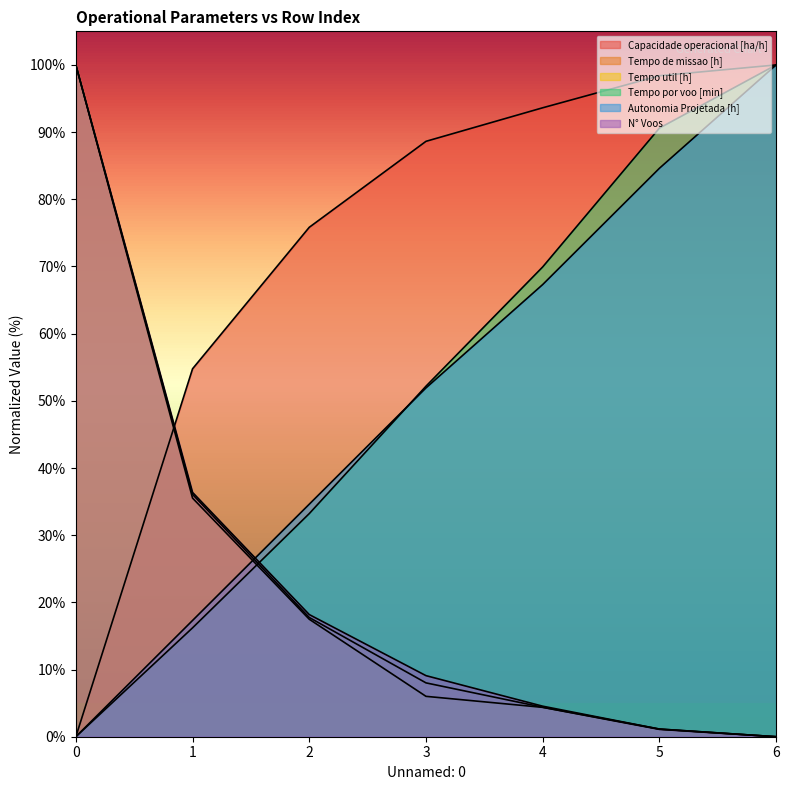

What is the difference between the Tempo por voo [min] values at 3 and 5?

38.4